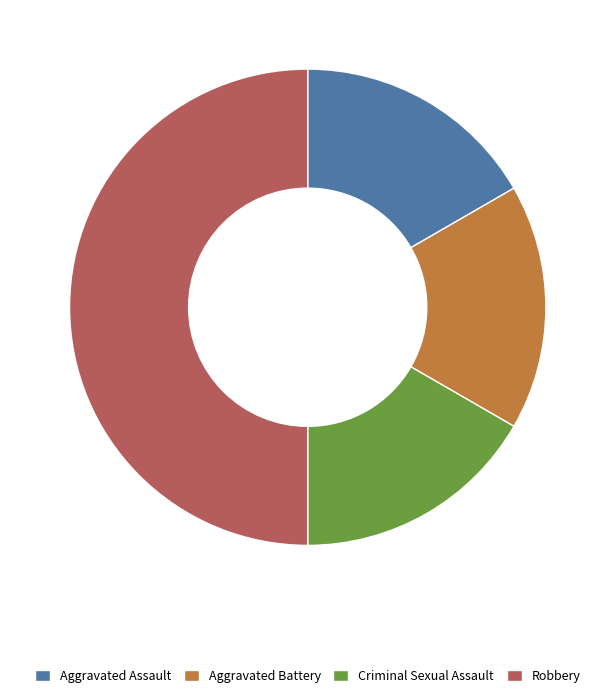

True or false: Aggravated Battery accounts for 9% of the total.

False